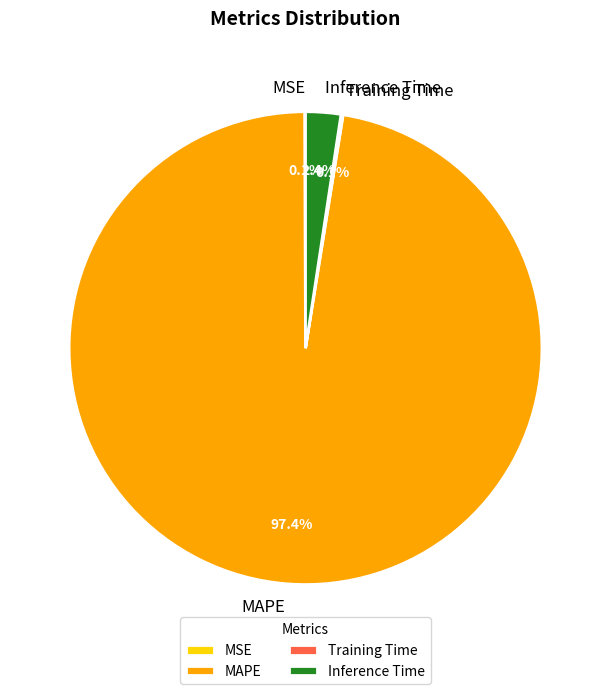

What portion of the pie excludes MAPE?

2.6%